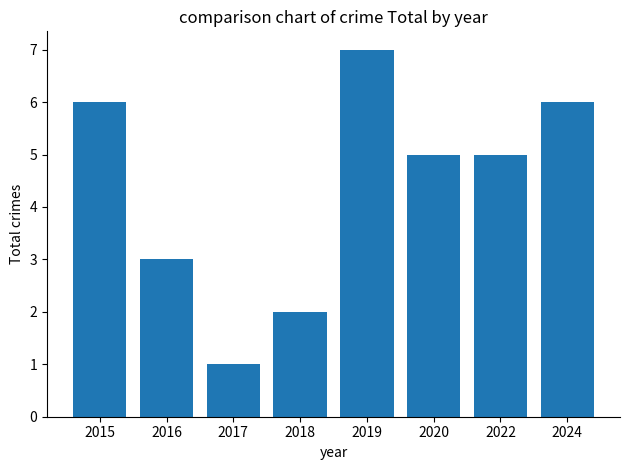

What is the value of the 5th bar from the left?

7